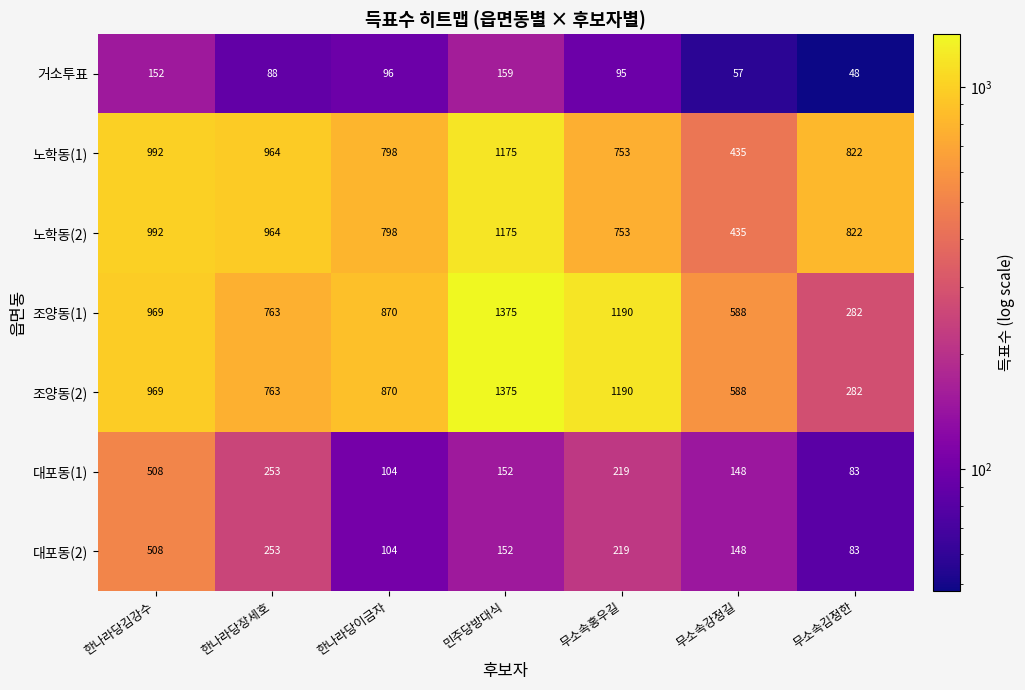

True or false: 조양동(1) has a value of 930 at 무소속강정길.

False